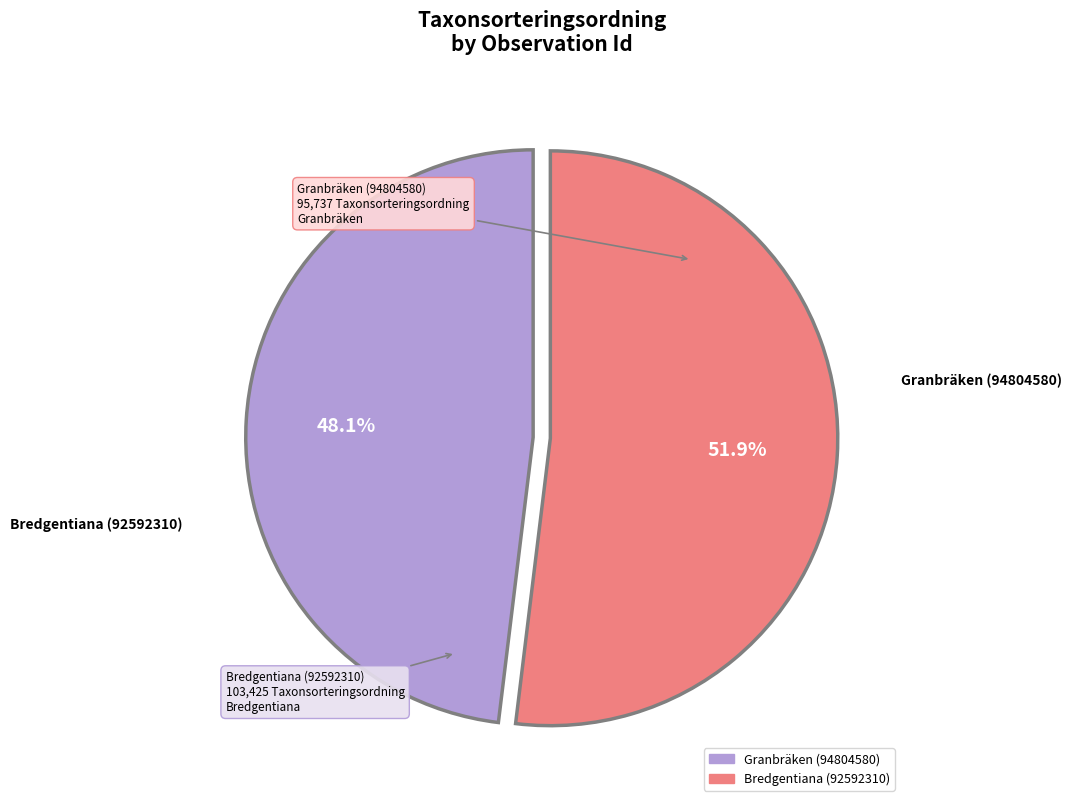

How many slices are in this pie chart?

2